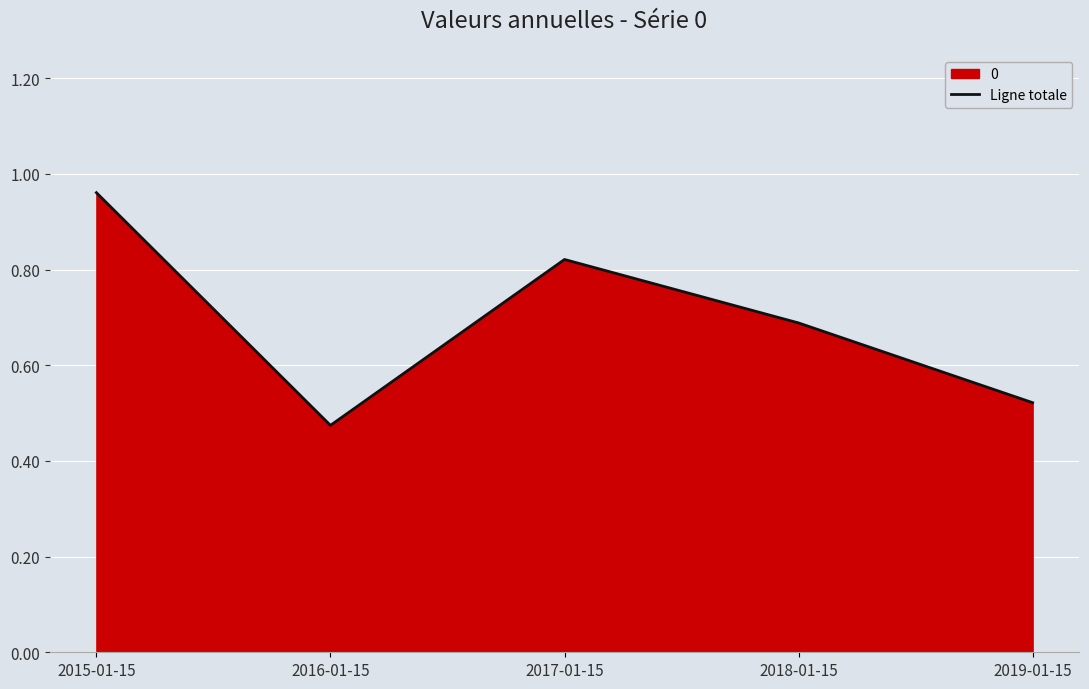

True or false: the data shows 0.5 at 2019-01-15.

True